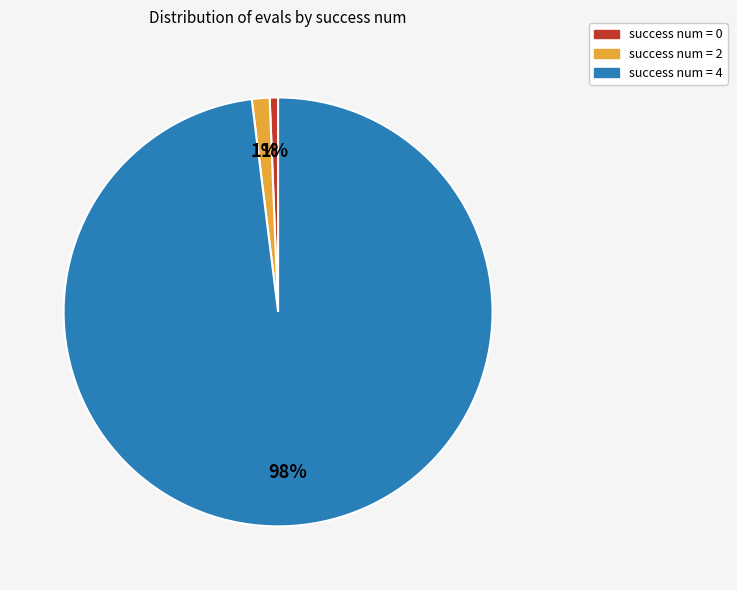

Between success num = 4 and success num = 2, which is larger?

success num = 4